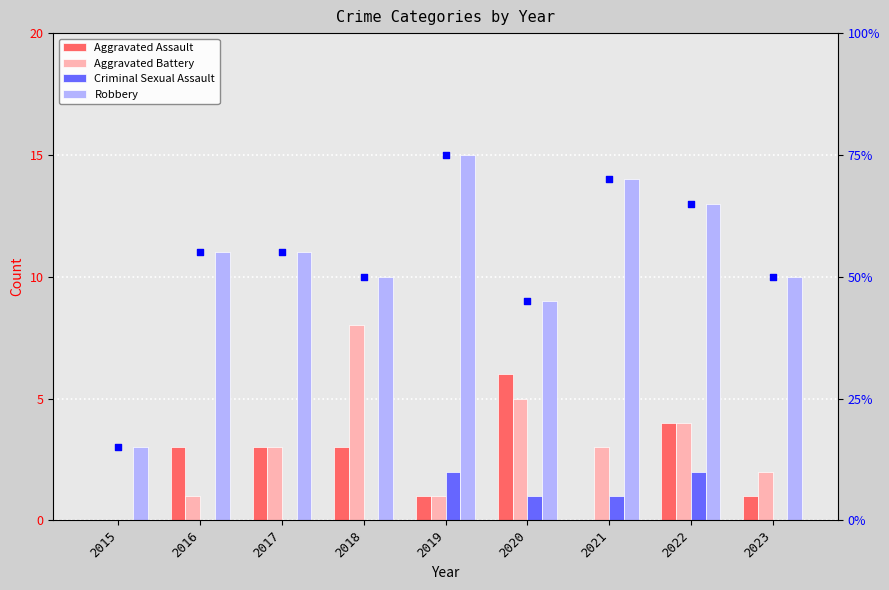

Which series has the widest spread of Y values?

Robbery % scale